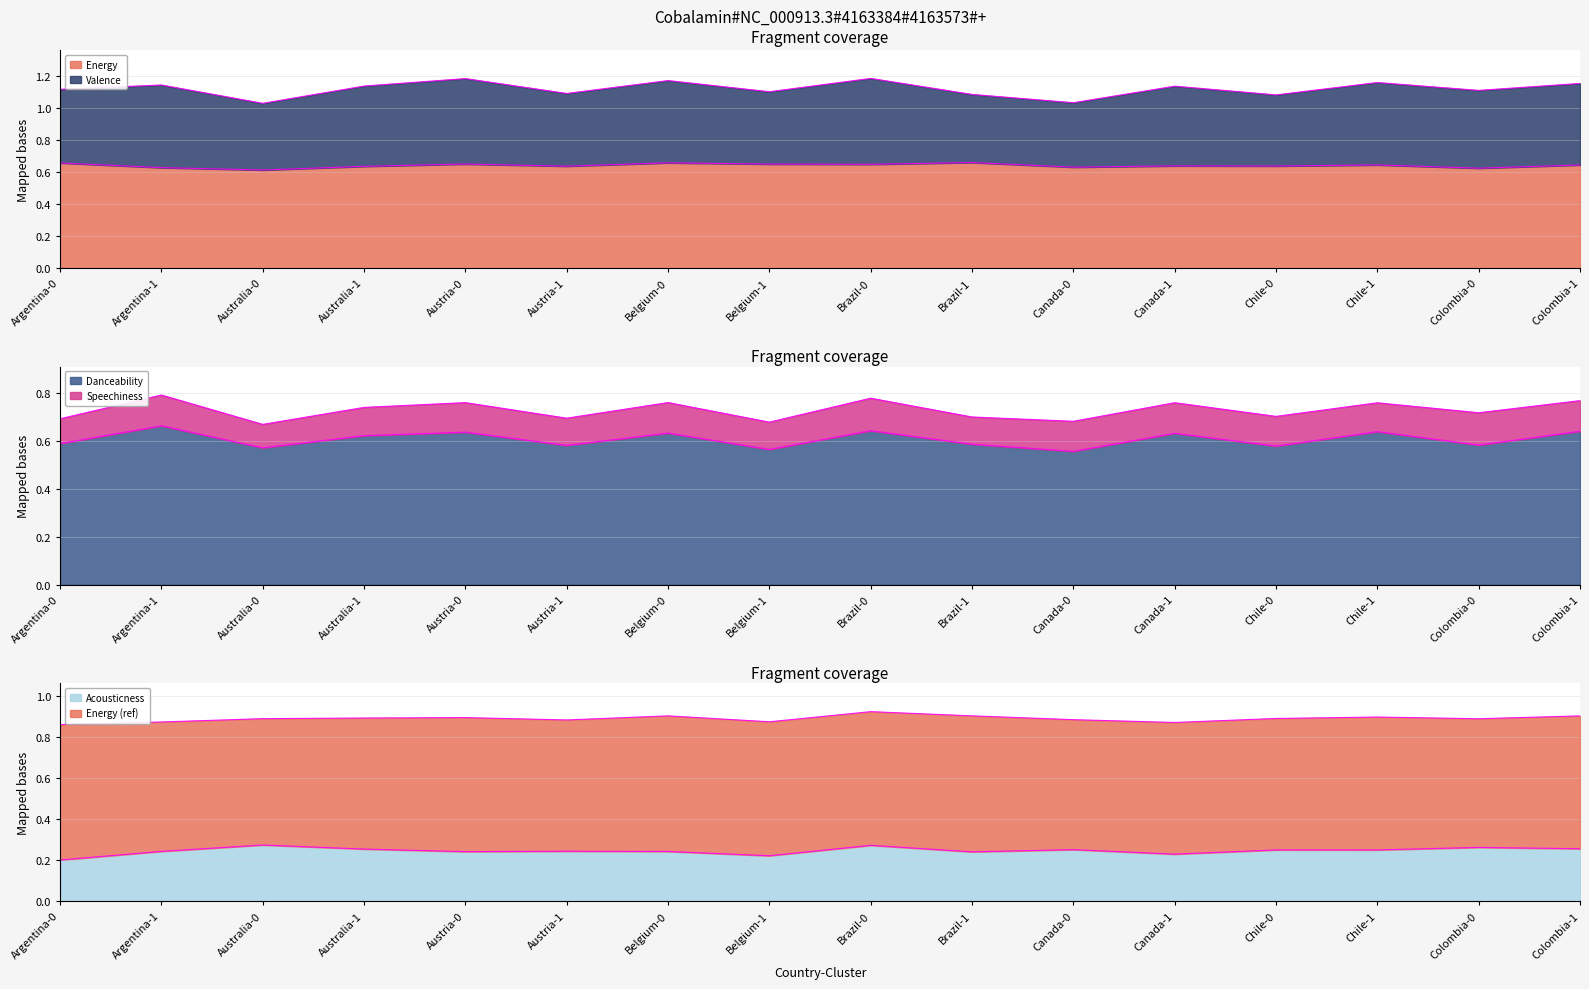

Which series has the largest range (max minus min)?

mean_danceability